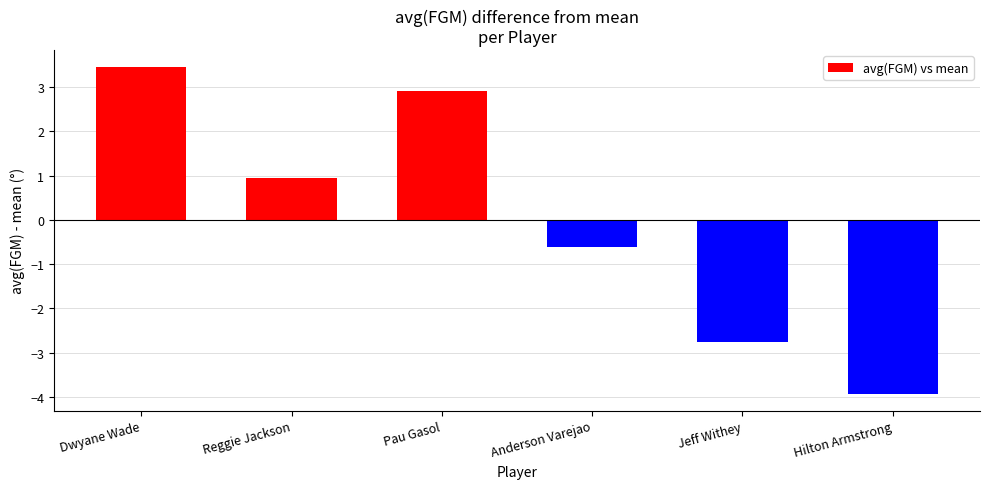

What is the difference between the maximum and minimum values?

7.4